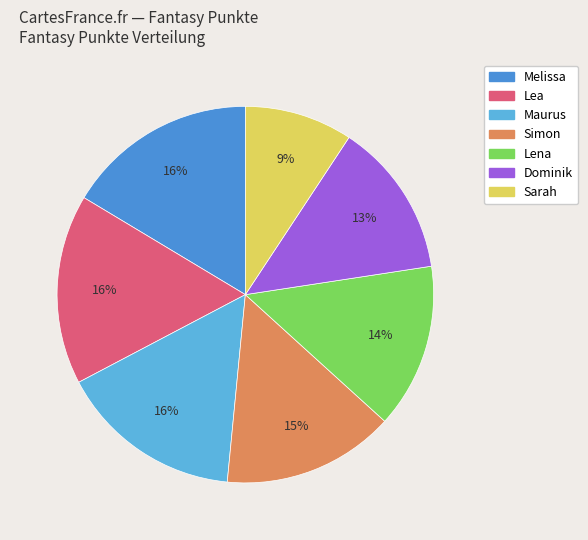

To the nearest percent, what is the average slice percentage?

14%